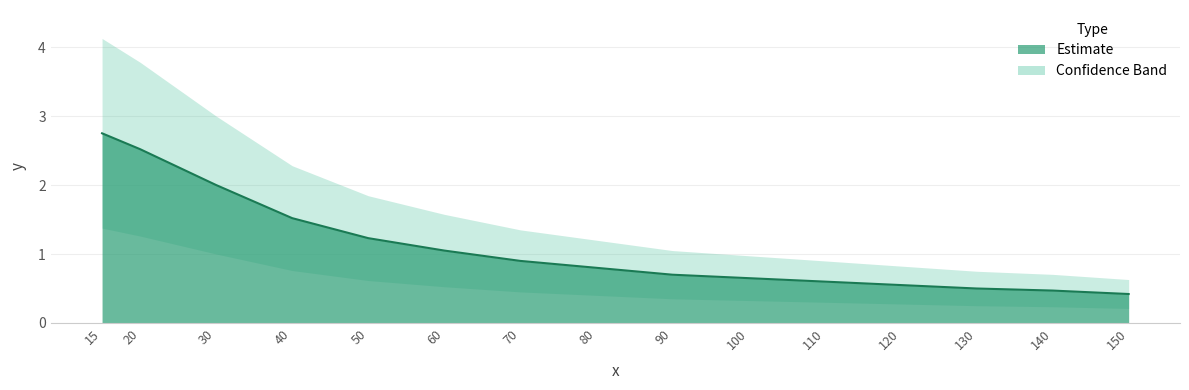

The value at 50 is 1.2. True or false?

True